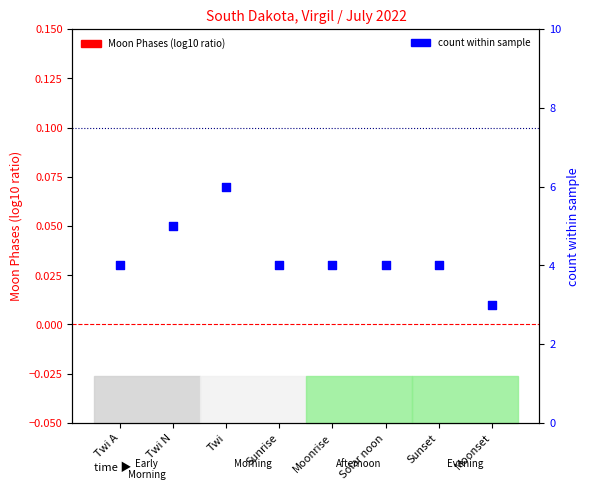

What is the total value across all series at Solar noon?

4